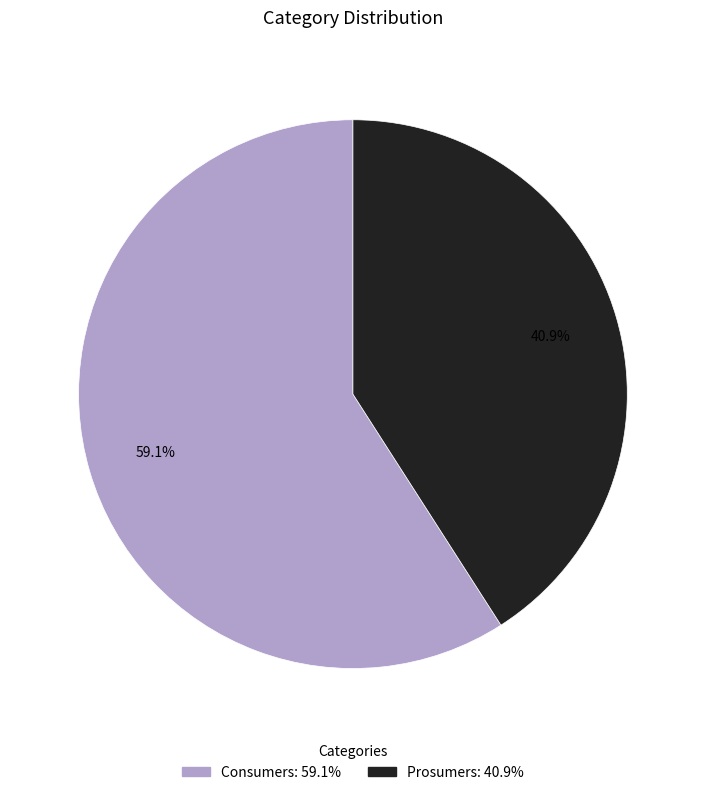

To the nearest percent, what is the combined percentage of Prosumers and Consumers?

100%